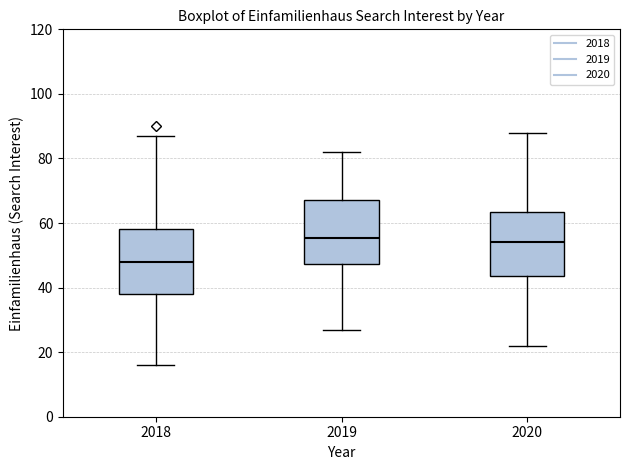

Which box has the lowest median line?

2018